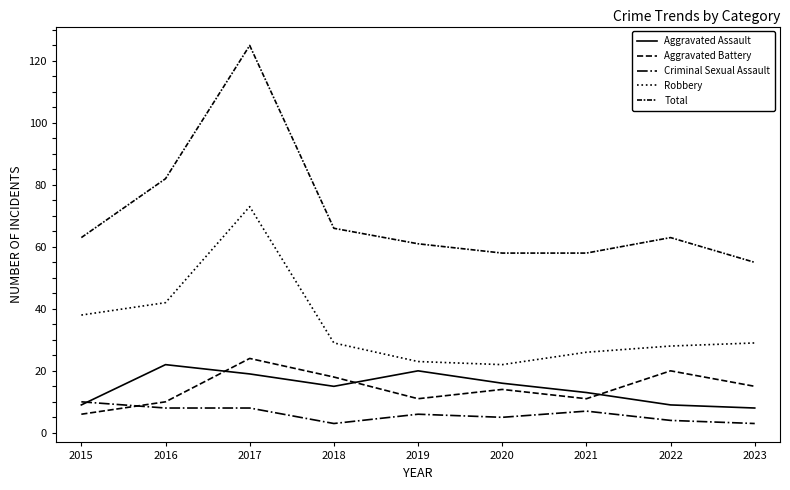

Does the chart have visible grid lines?

No